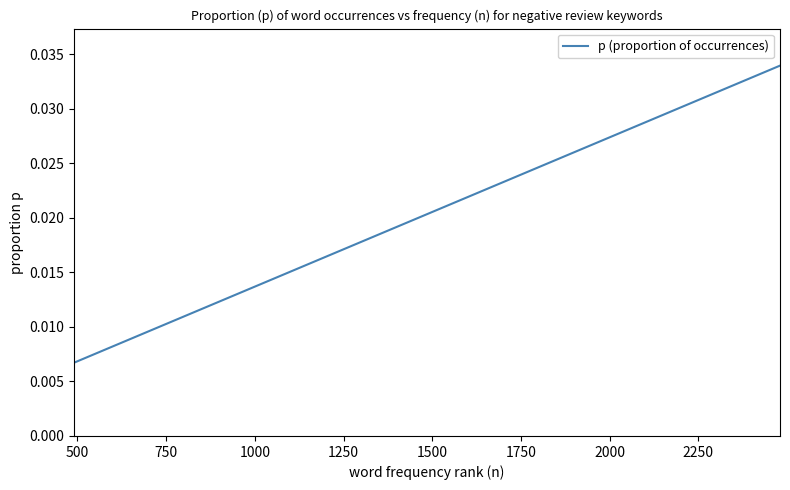

How many values are between 0 and 1?

40